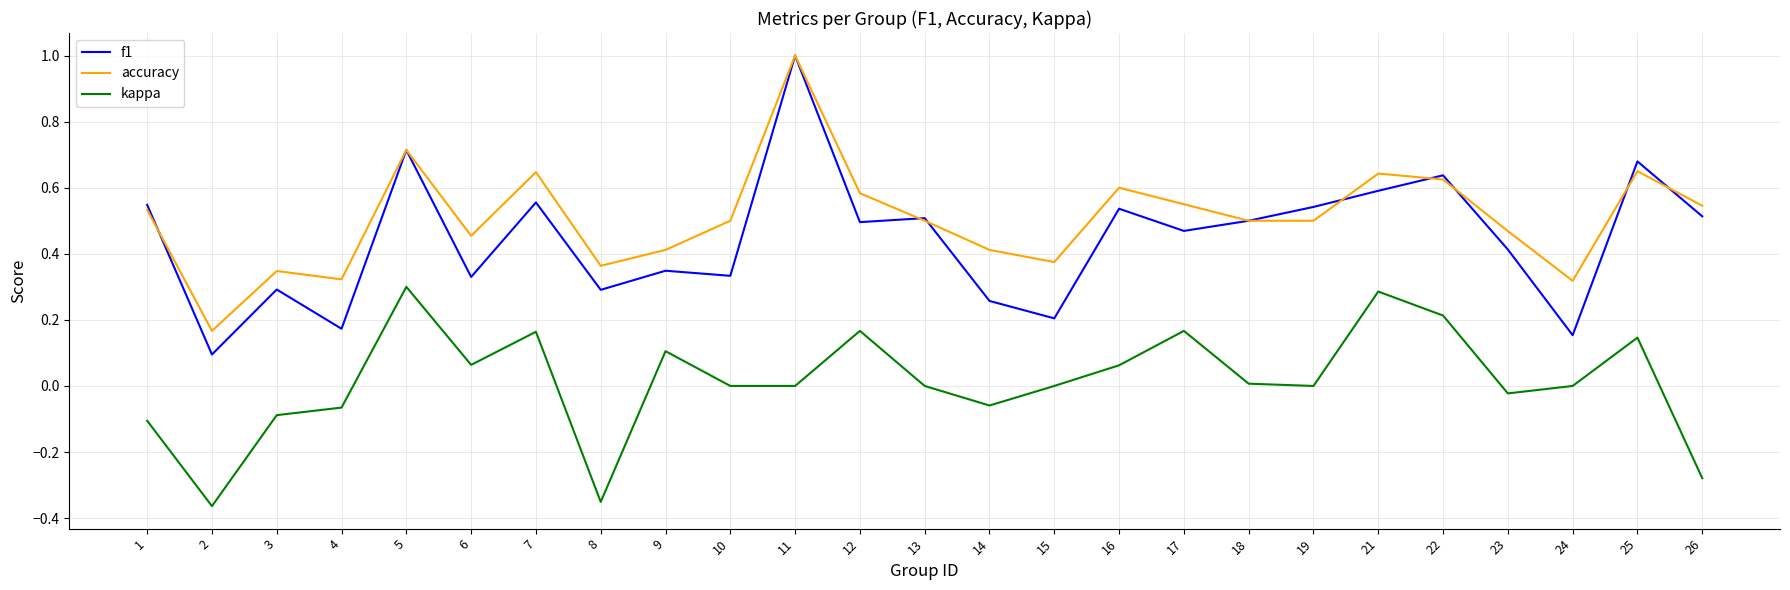

True or false: kappa and f1 cross at least once.

False